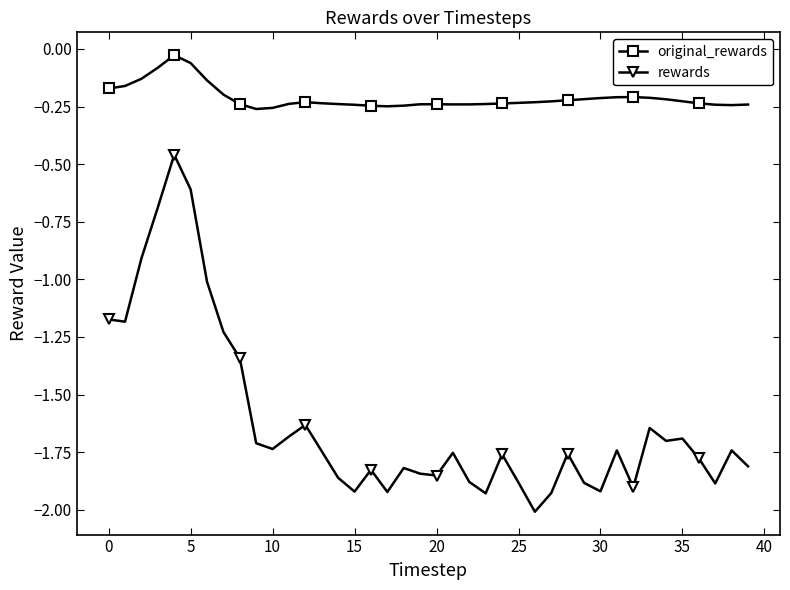

What is the difference between the maximum and minimum values in the rewards series?

1.5